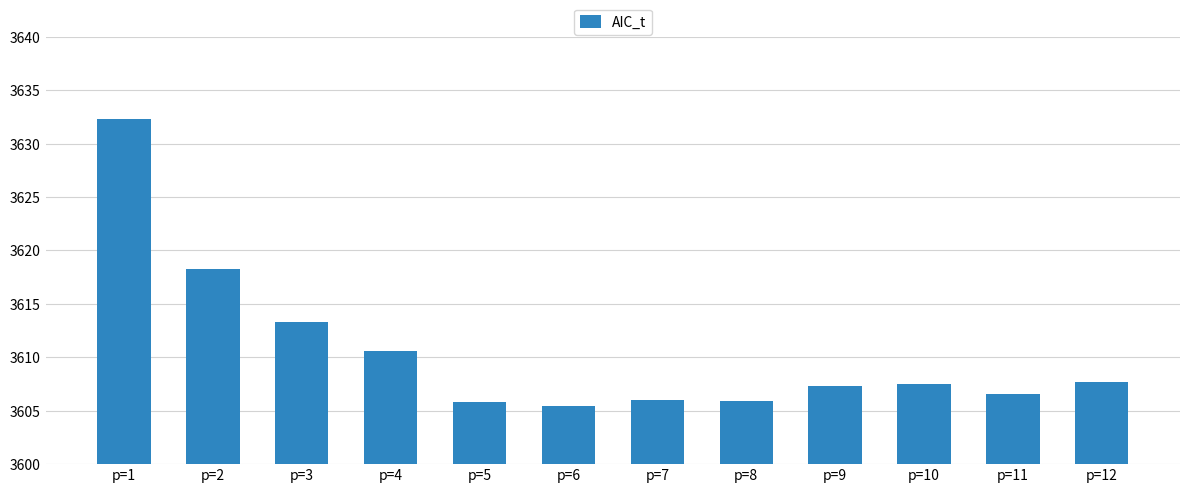

How many values exceed 3607?

7